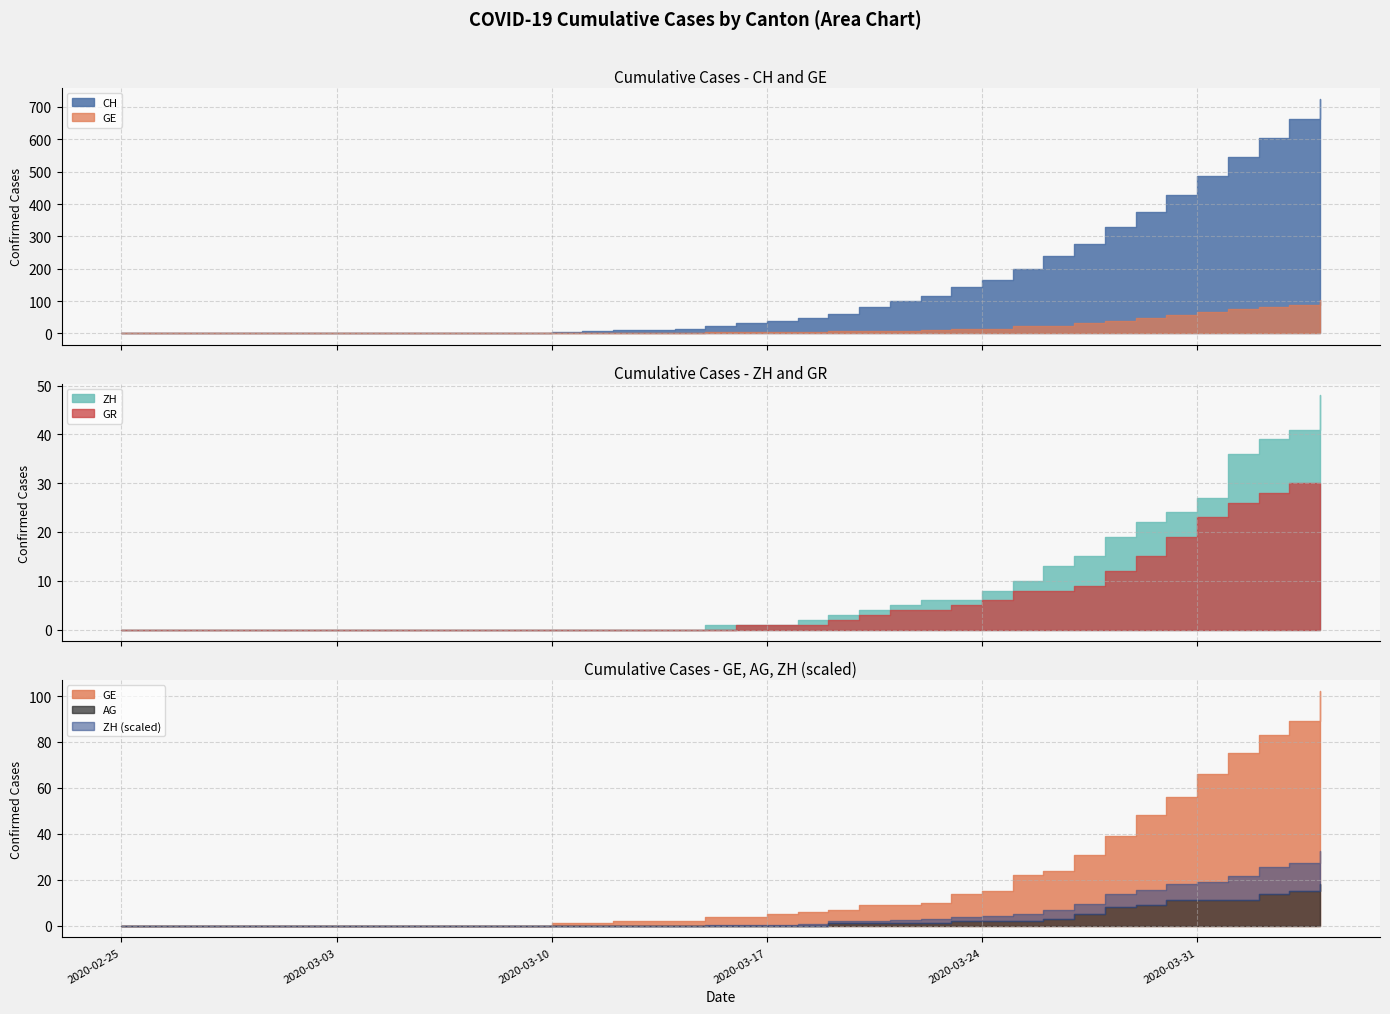

Does the chart have visible grid lines?

Yes